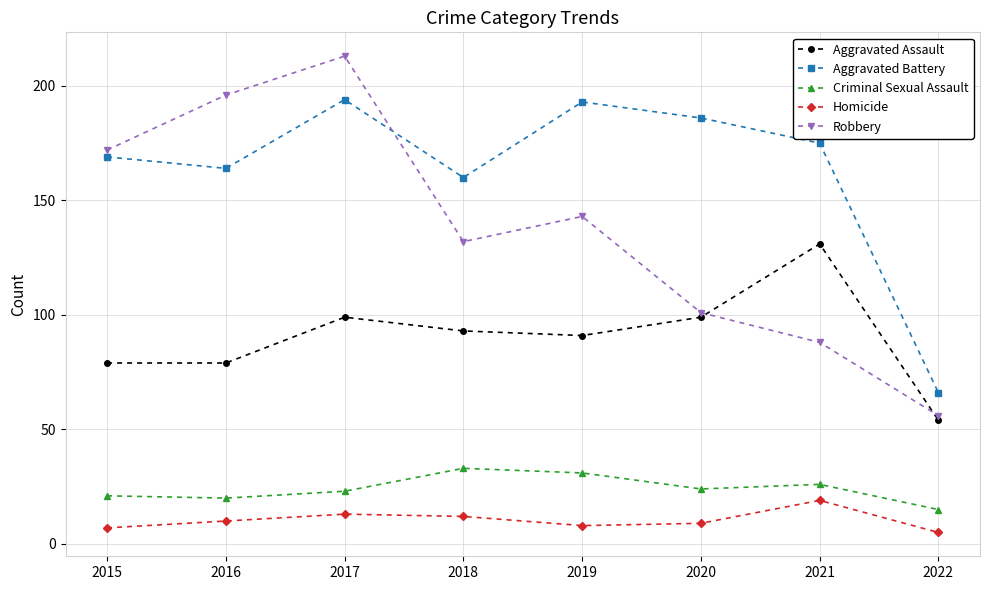

Reading right to left, extract all data points from this chart.

Aggravated Assault: 2022=54	2021=131	2020=99	2019=91	2018=93	2017=99	2016=79	2015=79
Aggravated Battery: 2022=66	2021=175	2020=186	2019=193	2018=160	2017=194	2016=164	2015=169
Criminal Sexual Assault: 2022=15	2021=26	2020=24	2019=31	2018=33	2017=23	2016=20	2015=21
Homicide: 2022=5	2021=19	2020=9	2019=8	2018=12	2017=13	2016=10	2015=7
Robbery: 2022=56	2021=88	2020=101	2019=143	2018=132	2017=213	2016=196	2015=172